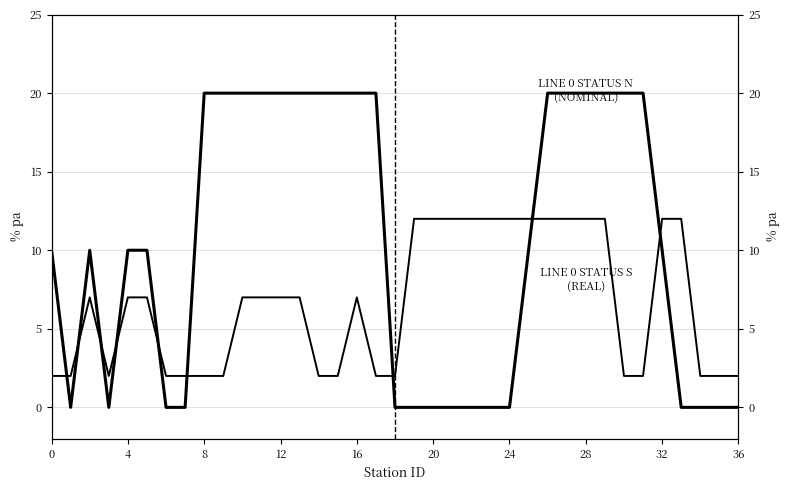

What is the maximum value shown in the chart?

20